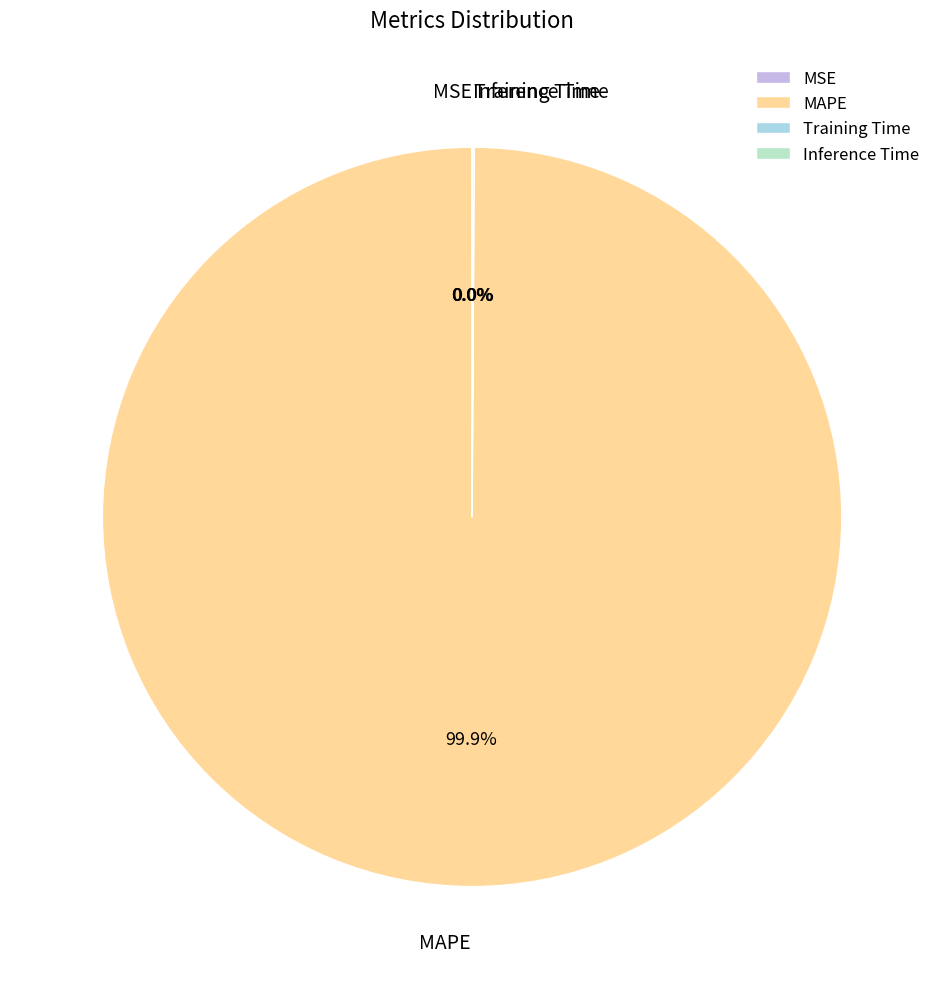

What is the largest slice in the pie chart?

MAPE